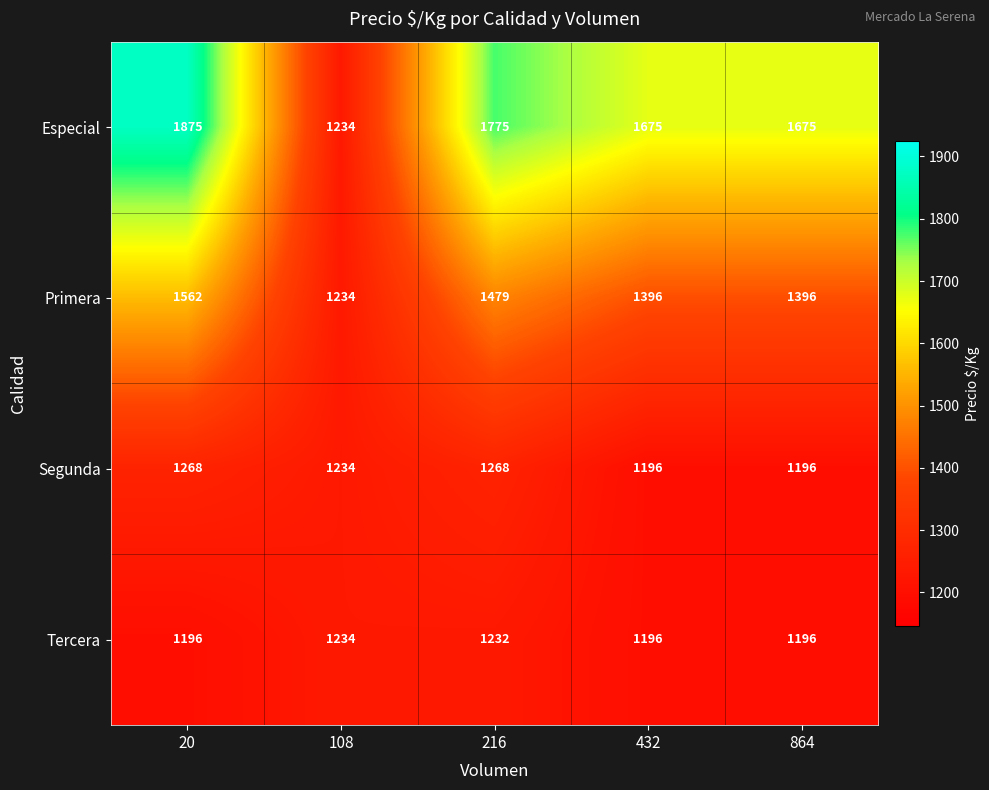

The value of Segunda at 20 is 266. True or false?

False